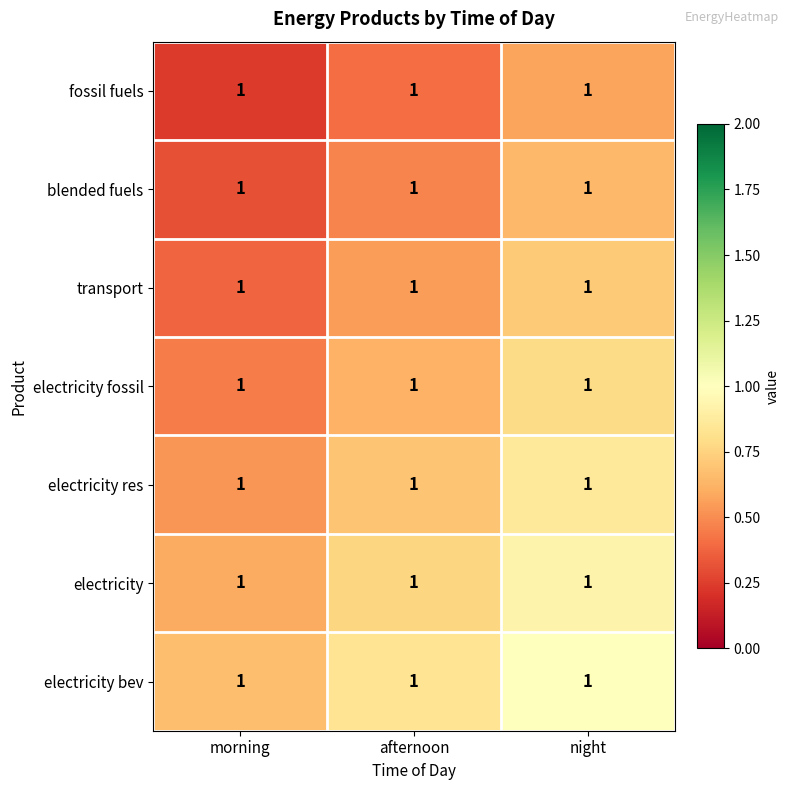

What is the smallest value displayed?

0.2